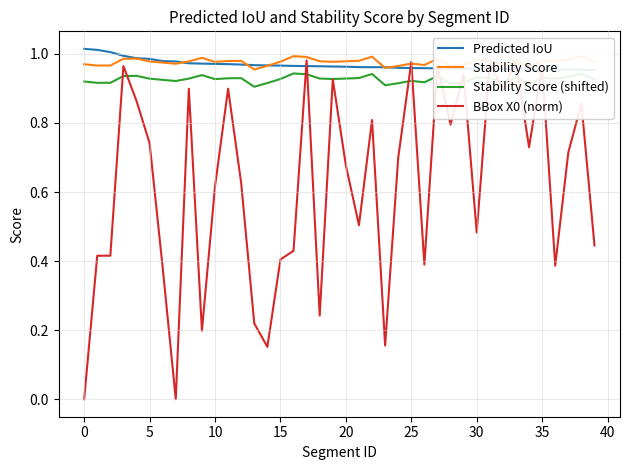

True or false: Stability Score and Stability Score (shifted) intersect in this chart.

False